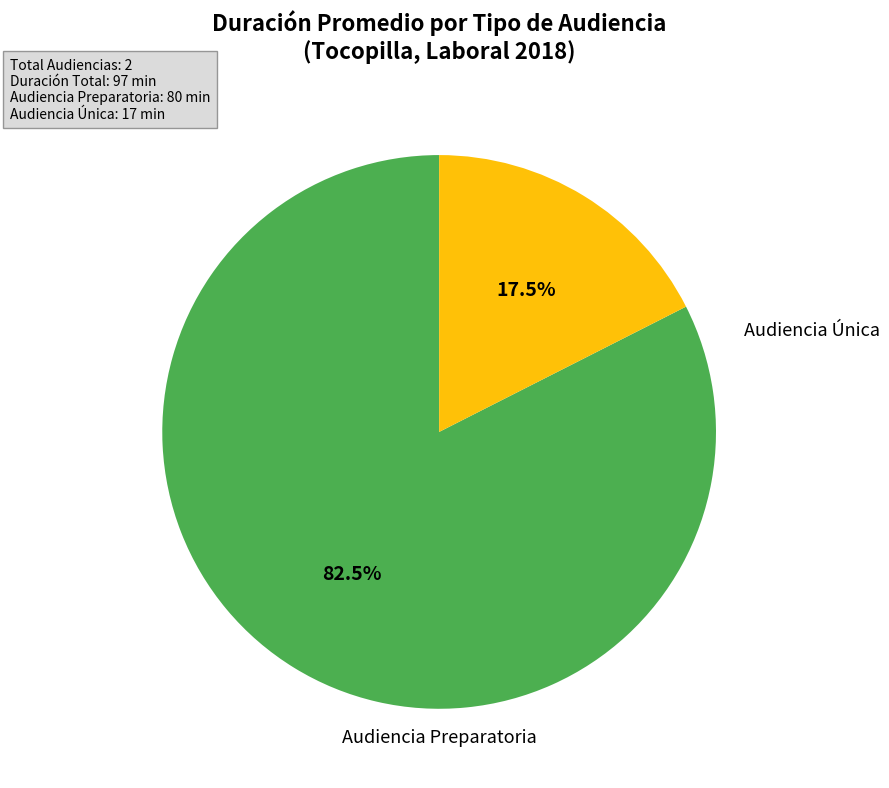

Is there any slice that represents more than half of the pie?

Yes